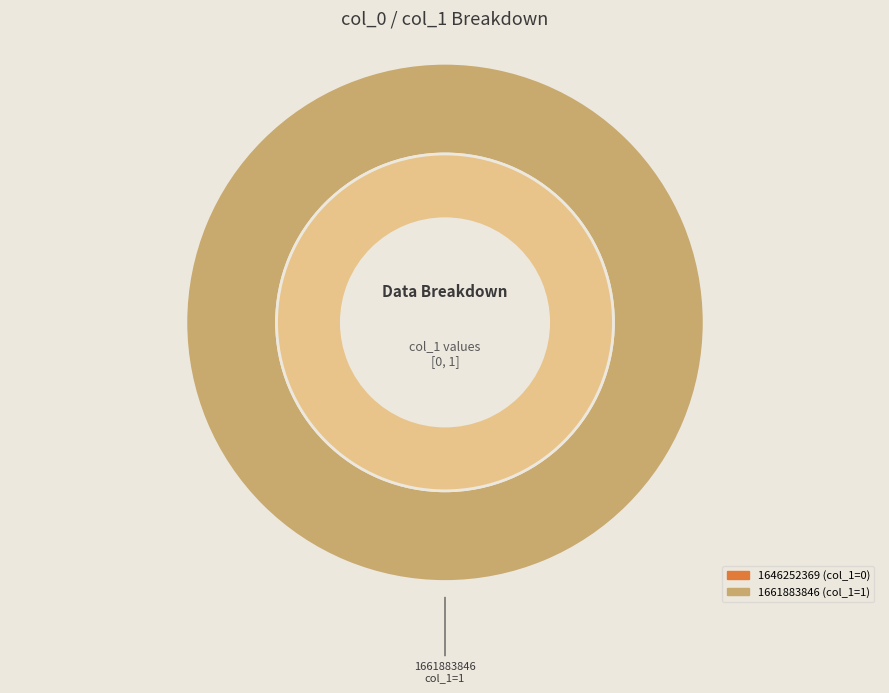

What is the majority slice?

1661883846